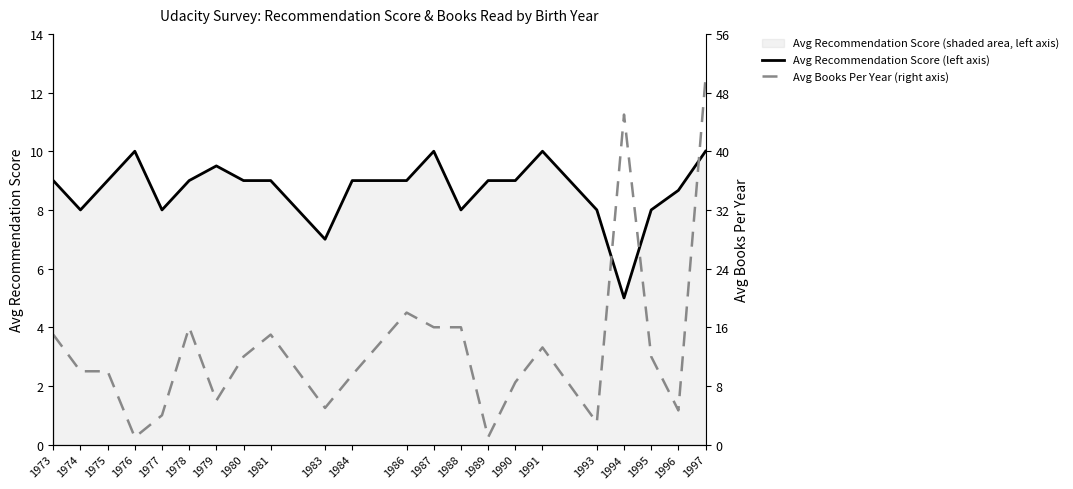

Reading right to left, list all the values displayed in this chart.

Avg Recommendation Score (left axis): 1997=10.0	1996=8.7	1995=8.0	1994=5.0	1993=8.0	1991=10.0	1990=9.0	1989=9.0	1988=8.0	1987=10.0	1986=9.0	1984=9.0	1983=7.0	1981=9.0	1980=9.0	1979=9.5	1978=9.0	1977=8.0	1976=10.0	1975=9.0	1974=8.0	1973=9.0
Avg Books Per Year (right axis): 1997=50.0	1996=4.7	1995=12.0	1994=45.0	1993=3.0	1991=13.2	1990=8.5	1989=1.0	1988=16.0	1987=16.0	1986=18.0	1984=9.5	1983=5.0	1981=15.0	1980=12.0	1979=6.0	1978=16.0	1977=4.0	1976=1.0	1975=10.0	1974=10.0	1973=15.0